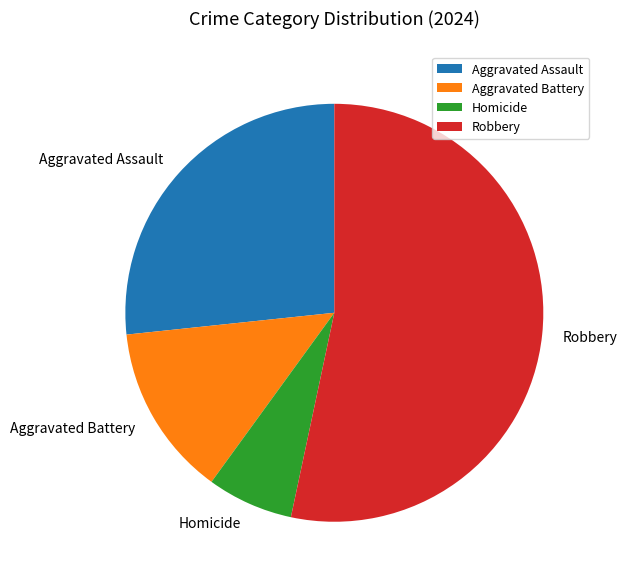

True or false: Aggravated Battery accounts for 13% of the total.

True